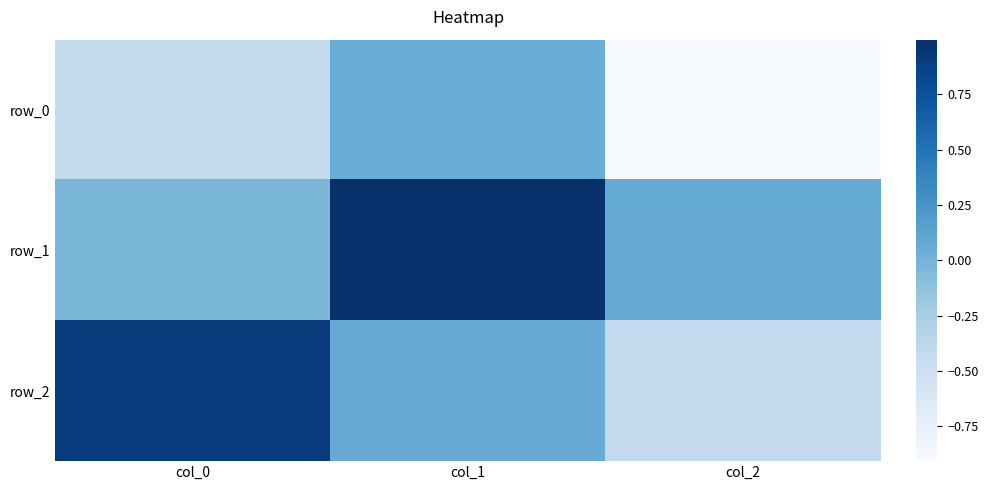

Is it true that row_2 equals 0.0 at col_1?

False